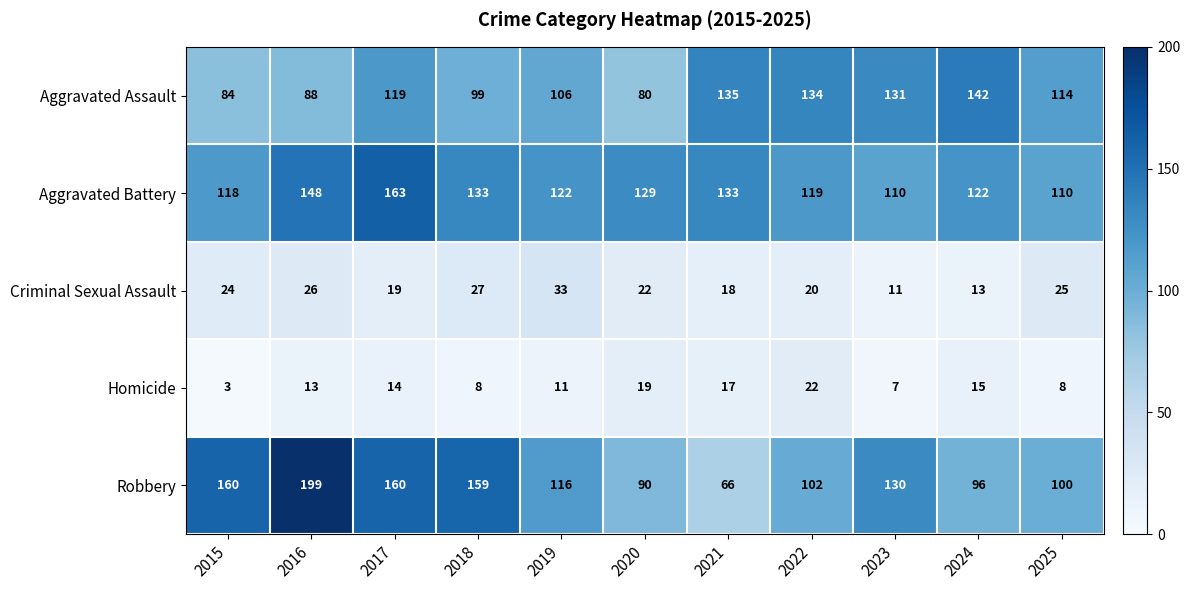

What is the spread (max minus min) of values at 2015?

157